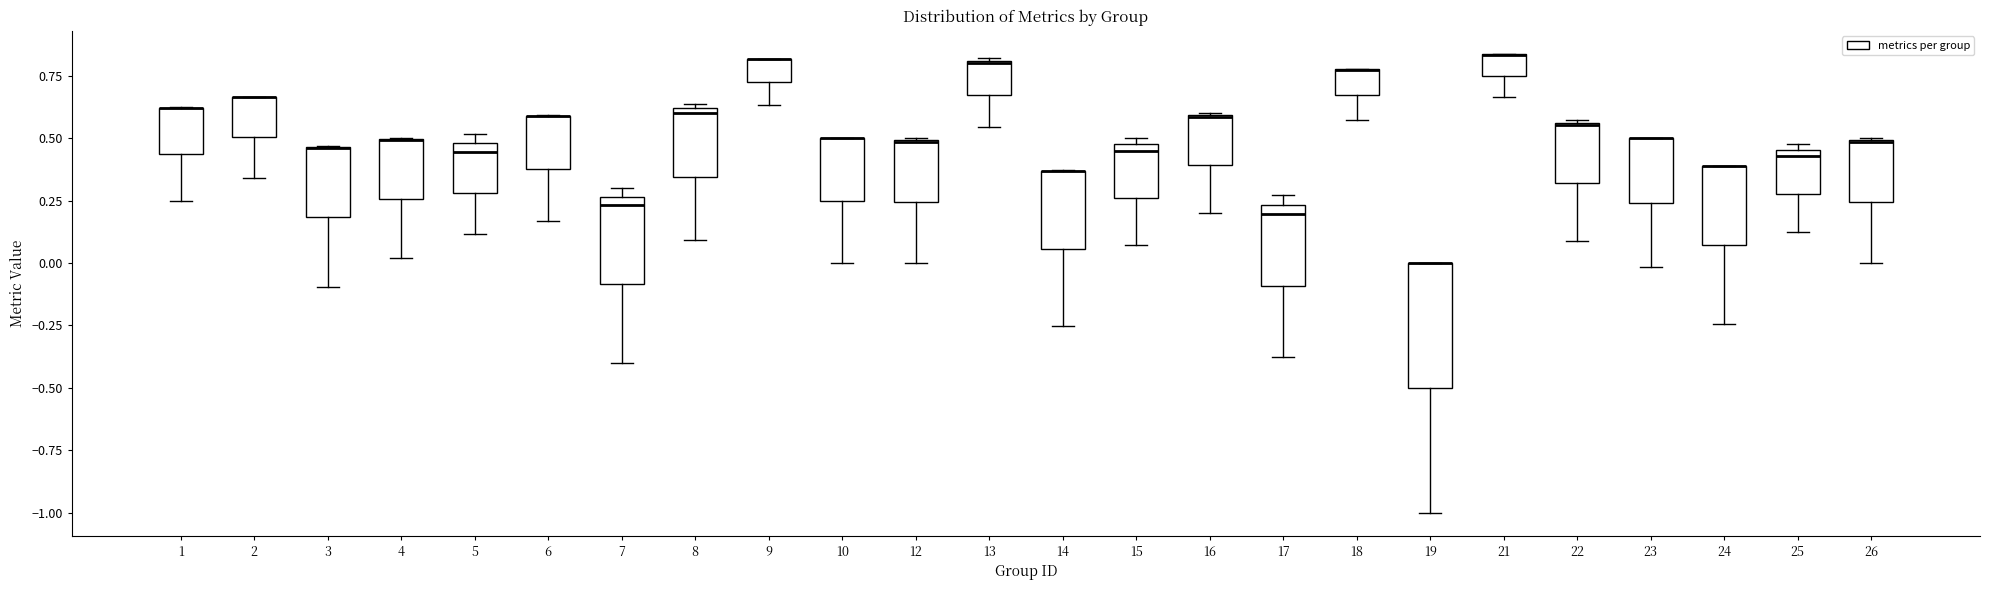

Reading left to right, transcribe this box plot: for each box, give where its median line is, the range the box spans, and where its two whiskers end, as read against the y-axis. The values are not printed on the chart, so give them approximately, as read against the axis.

1: median 0.60 (drawn on the box's upper edge), box 0.45 to 0.60, whiskers 0.25 to 0.65
2: median 0.65 (drawn on the box's upper edge), box 0.50 to 0.65, whiskers 0.35 to 0.65
3: median 0.45 (drawn on the box's upper edge), box 0.20 to 0.45, whiskers -0.10 to 0.45
4: median 0.50 (drawn on the box's upper edge), box 0.25 to 0.50, whiskers 0.00 to 0.50
5: median 0.45, box 0.30 to 0.50, whiskers 0.10 to 0.50 (just above the box's upper edge)
6: median 0.60 (drawn on the box's upper edge), box 0.40 to 0.60, whiskers 0.15 to 0.60
7: median 0.25 (just below the box's upper edge), box -0.10 to 0.25, whiskers -0.40 to 0.30
8: median 0.60 (just below the box's upper edge), box 0.35 to 0.60, whiskers 0.10 to 0.65
9: median 0.80 (drawn on the box's upper edge), box 0.75 to 0.80, whiskers 0.65 to 0.80
10: median 0.50 (drawn on the box's upper edge), box 0.25 to 0.50, whiskers 0.00 to 0.50
12: median 0.50 (drawn on the box's upper edge), box 0.25 to 0.50, whiskers 0.00 to 0.50
13: median 0.80, box 0.65 to 0.80, whiskers 0.55 to 0.80
14: median 0.35 (drawn on the box's upper edge), box 0.05 to 0.35, whiskers -0.25 to 0.35
15: median 0.45, box 0.25 to 0.50, whiskers 0.05 to 0.50 (just above the box's upper edge)
16: median 0.60, box 0.40 to 0.60, whiskers 0.20 to 0.60
17: median 0.20, box -0.10 to 0.25, whiskers -0.35 to 0.25 (just above the box's upper edge)
18: median 0.75 (drawn on the box's upper edge), box 0.65 to 0.80, whiskers 0.55 to 0.80
19: median 0.00 (drawn on the box's upper edge), box -0.50 to 0.00, whiskers -1.00 to 0.00
21: median 0.85 (drawn on the box's upper edge), box 0.75 to 0.85, whiskers 0.65 to 0.85
22: median 0.55, box 0.30 to 0.55, whiskers 0.10 to 0.55
23: median 0.50 (drawn on the box's upper edge), box 0.25 to 0.50, whiskers 0.00 to 0.50
24: median 0.40 (drawn on the box's upper edge), box 0.05 to 0.40, whiskers -0.25 to 0.40
25: median 0.45 (just below the box's upper edge), box 0.30 to 0.45, whiskers 0.15 to 0.50
26: median 0.50 (drawn on the box's upper edge), box 0.25 to 0.50, whiskers 0.00 to 0.50